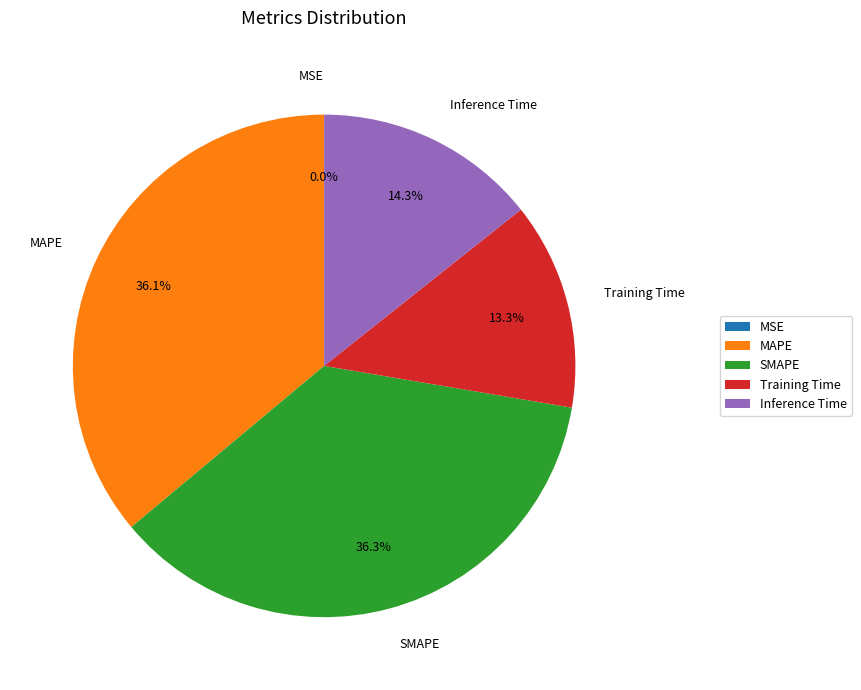

Is the sum of MAPE and SMAPE greater than half?

Yes